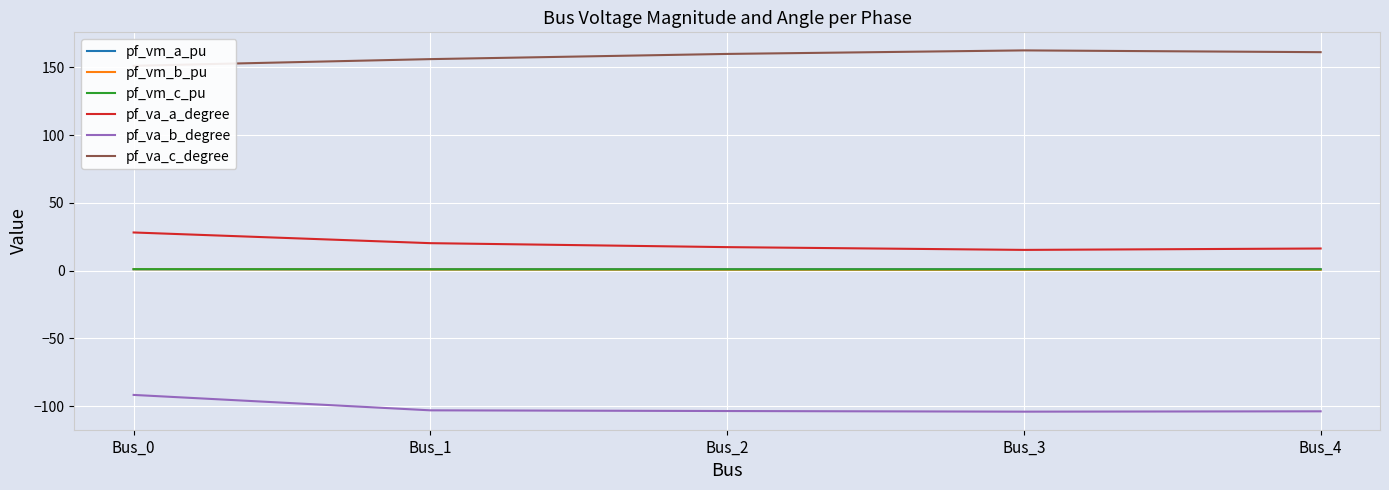

In pf_vm_a_pu, how many points are lower than both neighbors (excluding endpoints)?

1